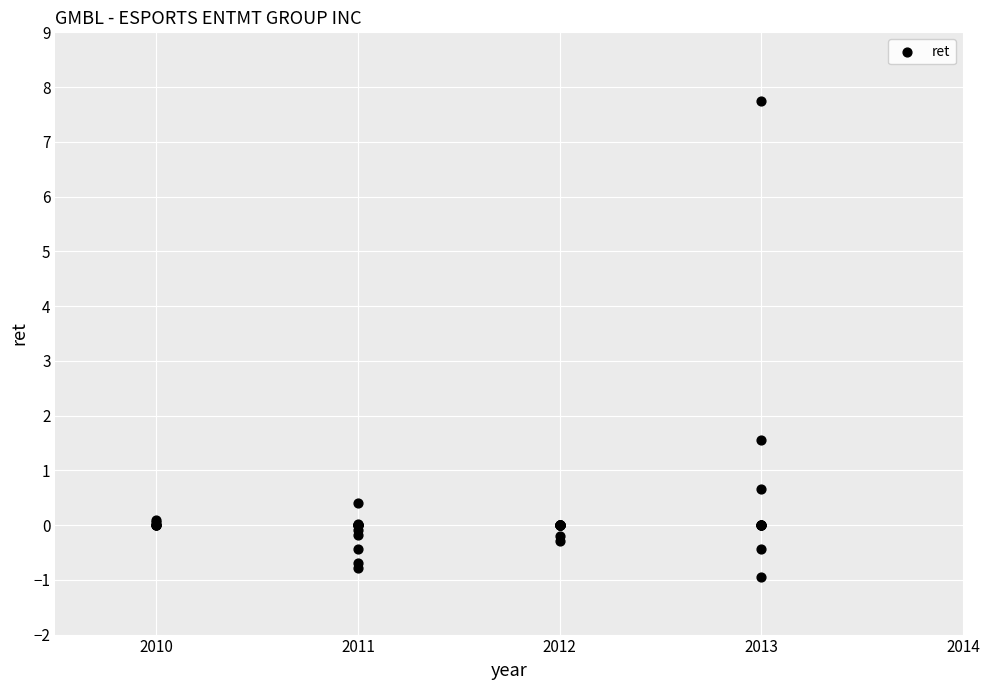

What Y value in the scatter plot is closest to 3?

1.6